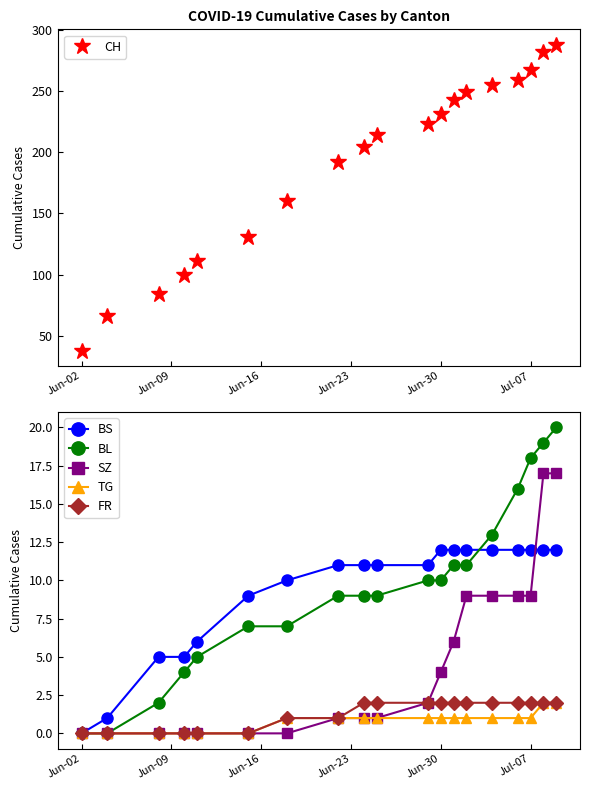

Is it true that FR equals 0 at Jun-02?

True